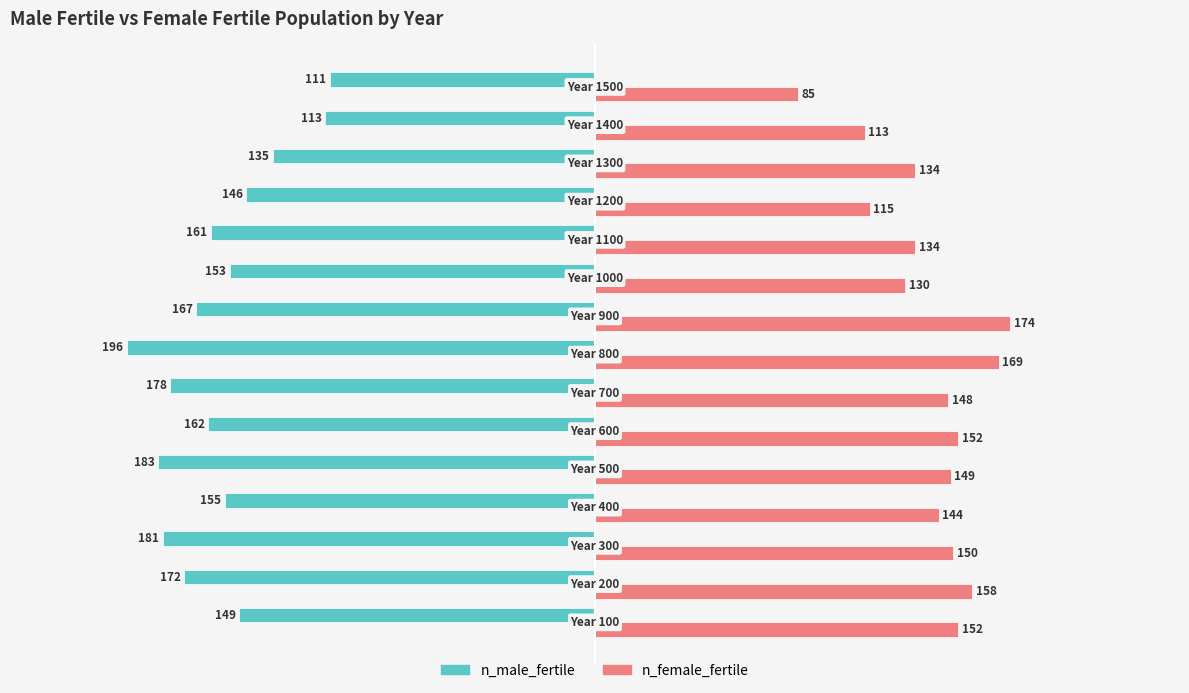

What is the minimum value shown in the chart?

-196